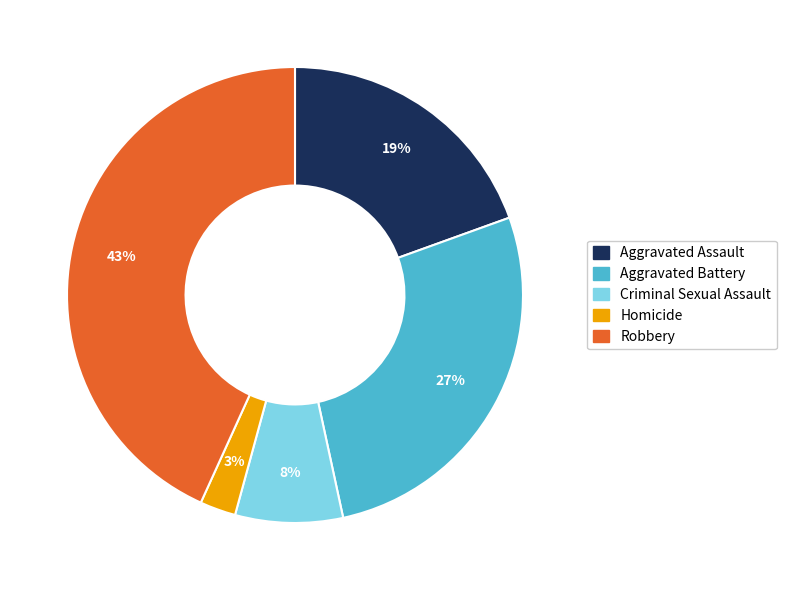

Which slice is the smallest?

Homicide